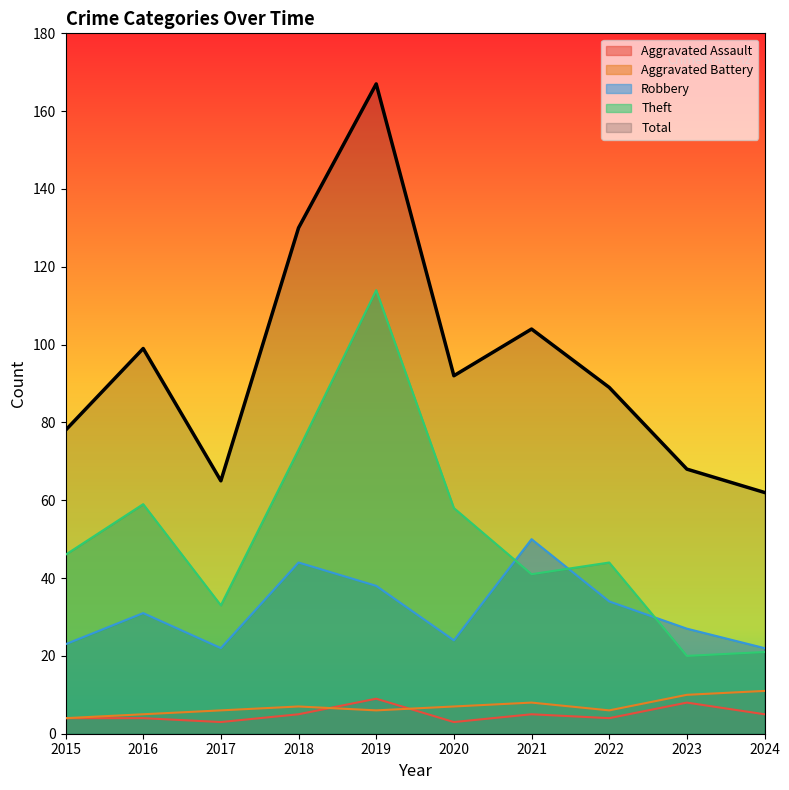

True or false: Aggravated Assault has a value of 9 at 2019.

True